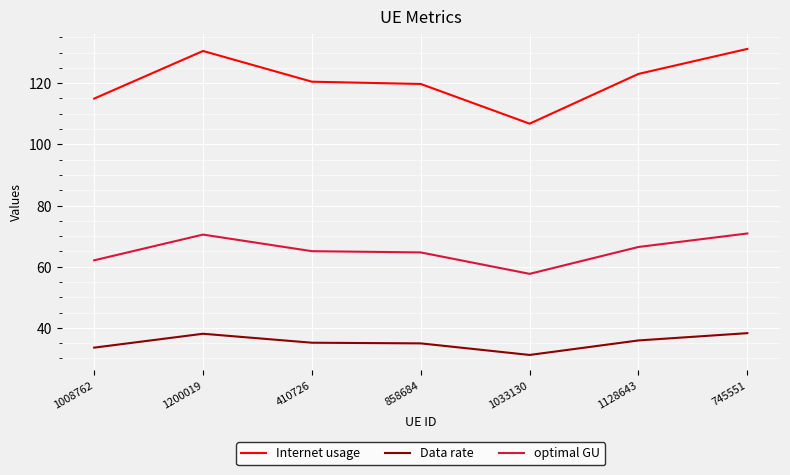

Rank the series by their maximum value, from lowest to highest.

Data rate, optimal GU, Internet usage